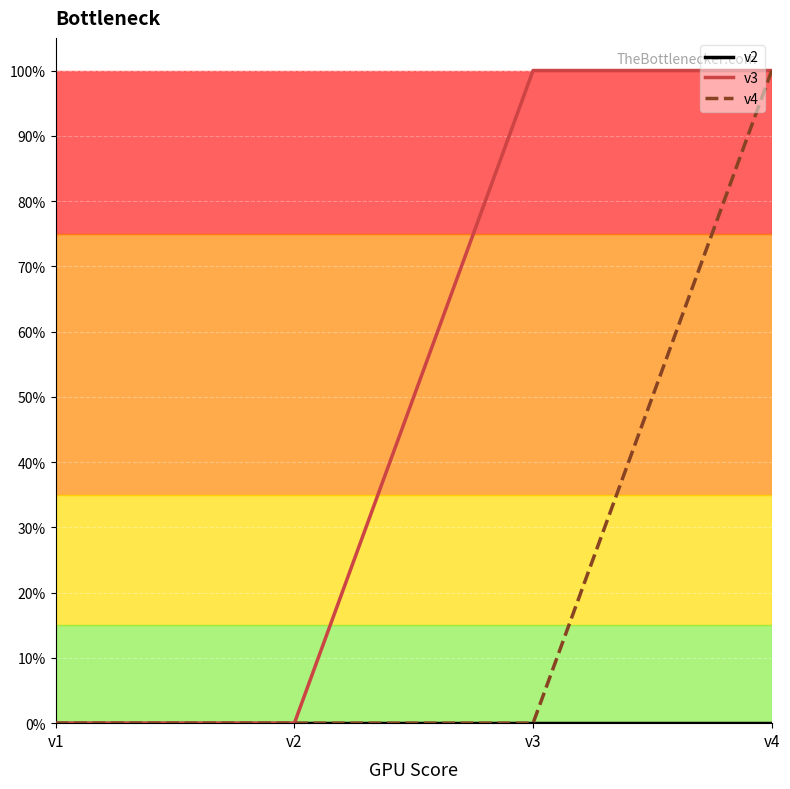

Is this an area chart (filled region under the line)?

No